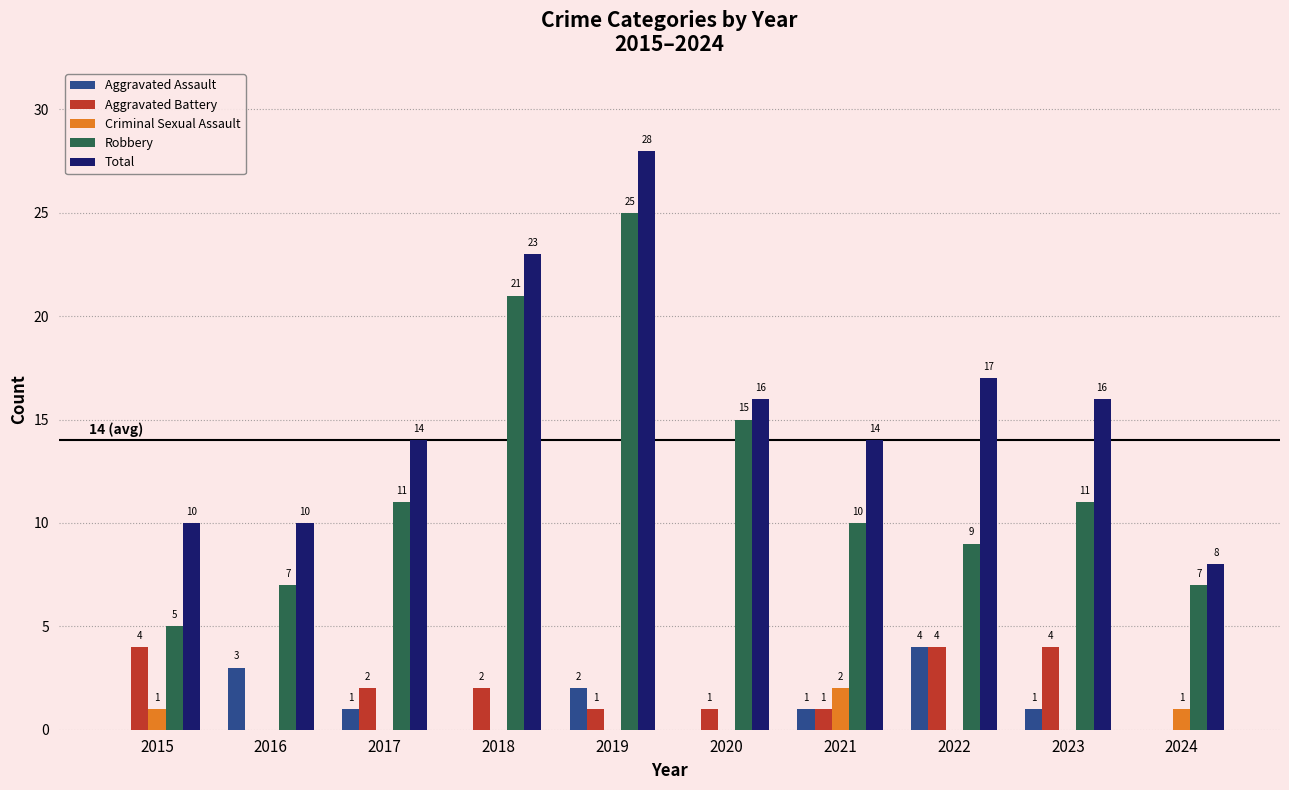

Does the chart contain stacked bars?

No